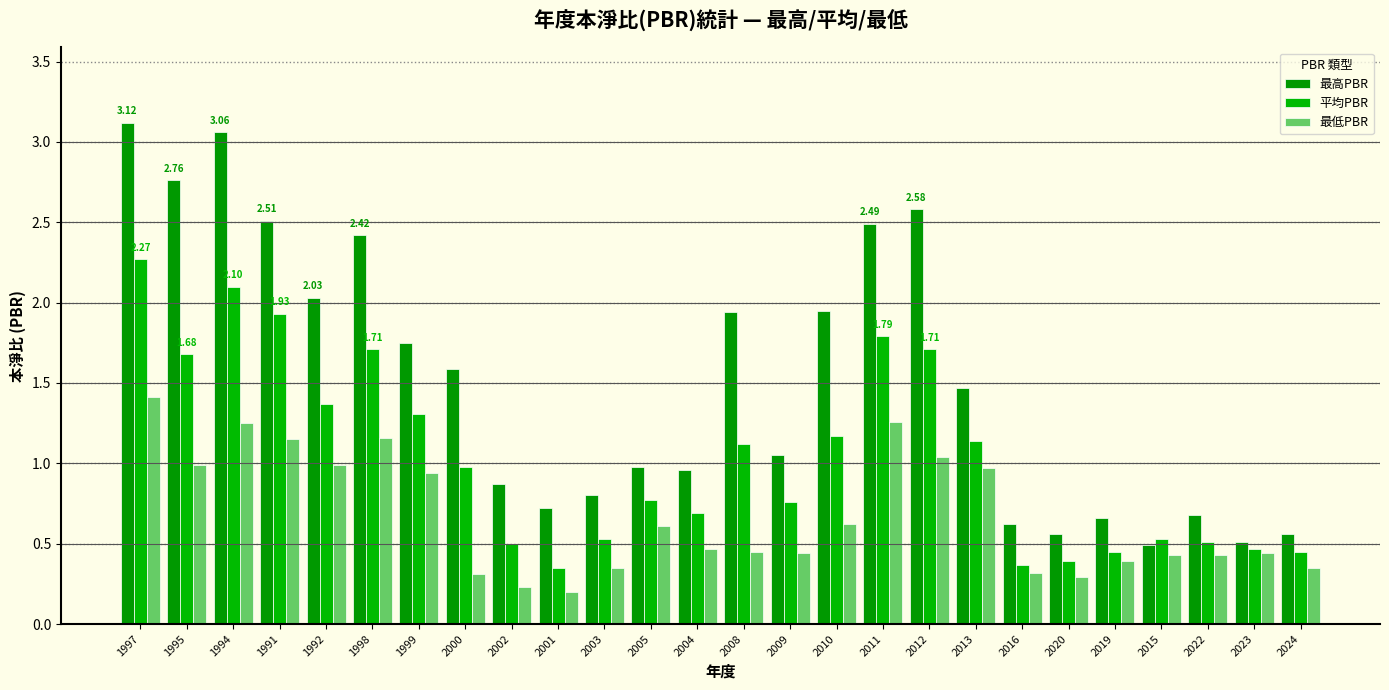

What is the difference between the maximum and second lowest values in the 最高PBR series?

2.6